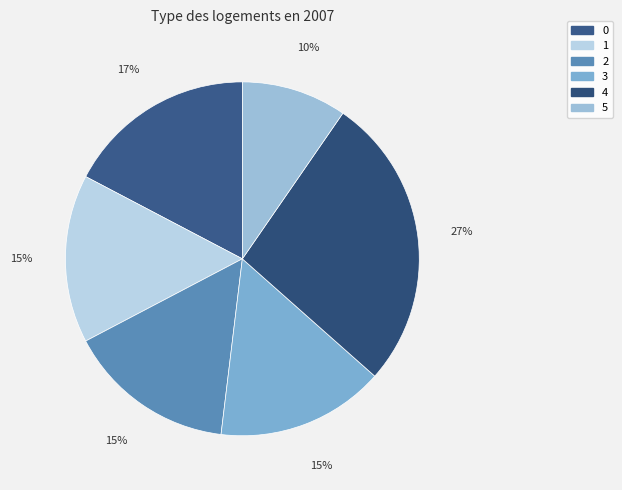

True or false: 3 accounts for 26% of the total.

False